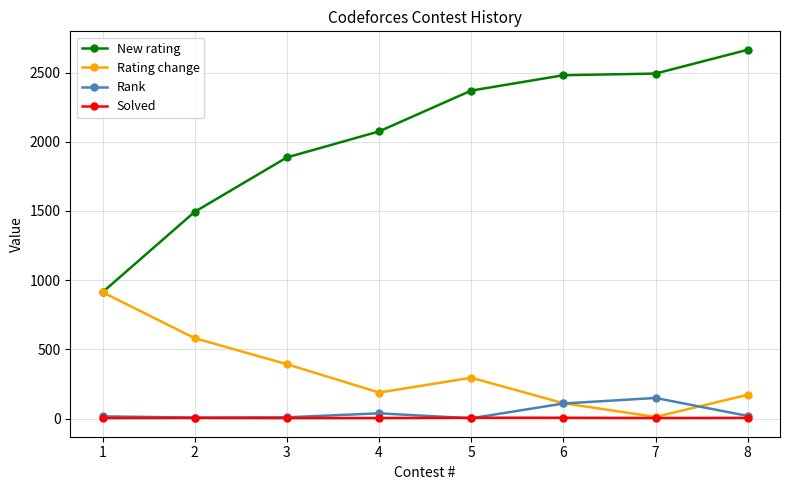

What is the spread (max minus min) of values at 1?

909